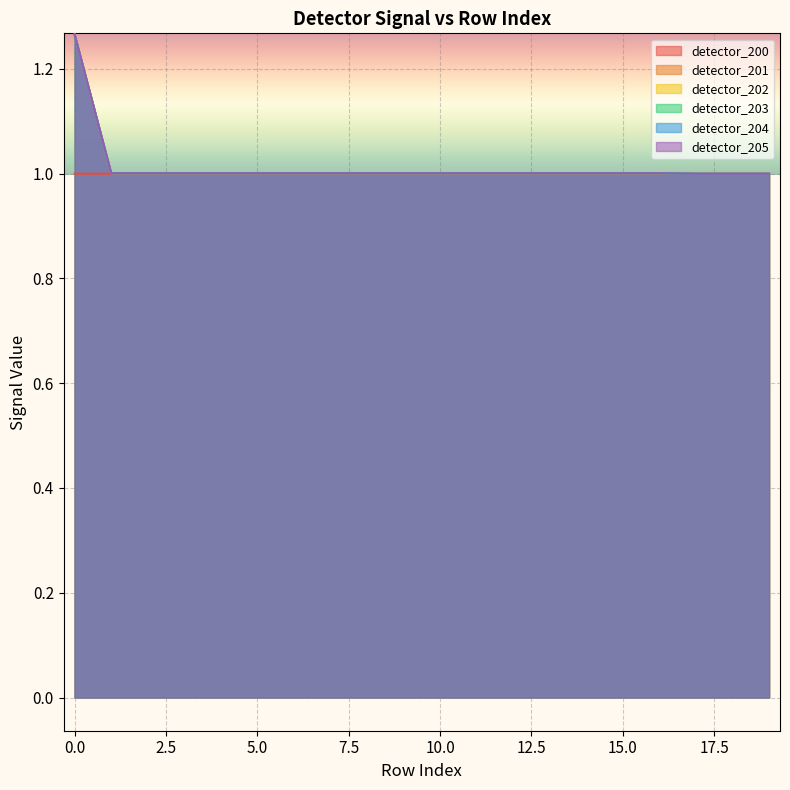

What is the minimum value shown in the chart?

1.0